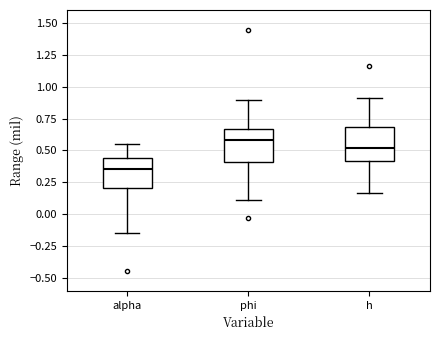

Reading left to right, read every box against the y-axis: the position of its median line, the range the box covers, and the ends of its whiskers. The values are not printed on the chart, so give them approximately, as read against the axis.

alpha: median 0.35, box 0.20 to 0.45, whiskers -0.15 to 0.55
phi: median 0.60, box 0.40 to 0.65, whiskers 0.10 to 0.90
h: median 0.50, box 0.40 to 0.70, whiskers 0.15 to 0.90